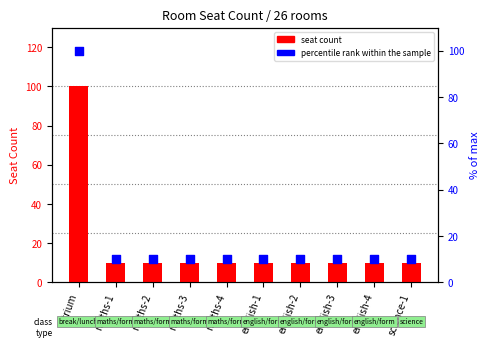

What is the total value across all series at english-2?

20